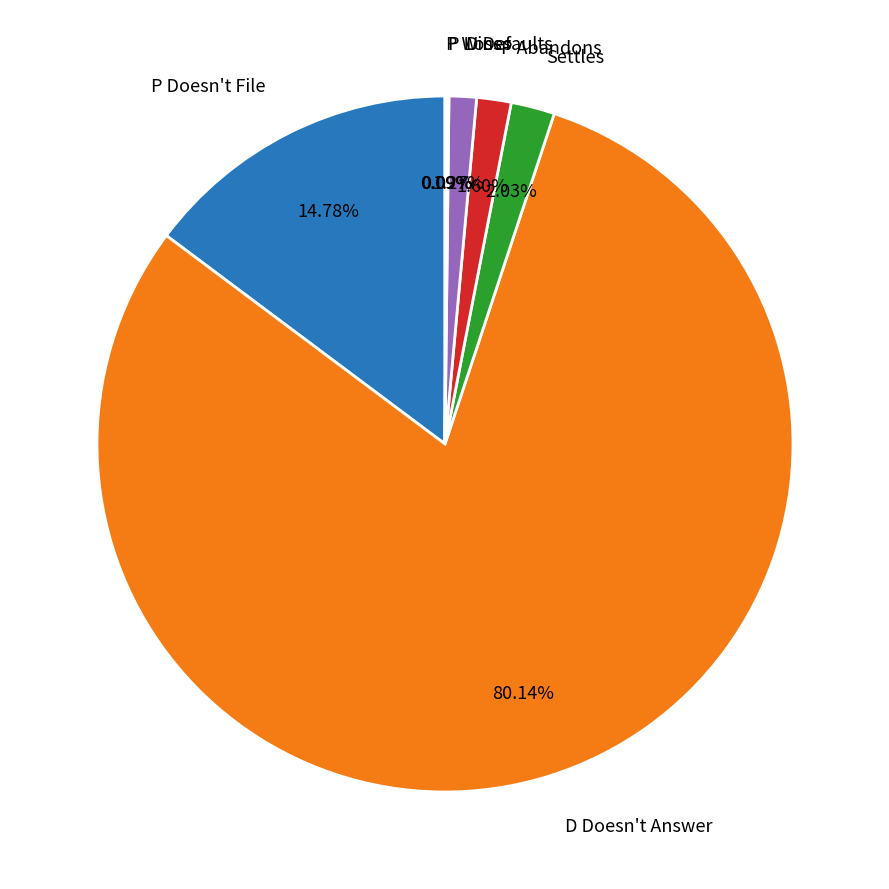

Does D Doesn't Answer represent more than half of the total?

Yes